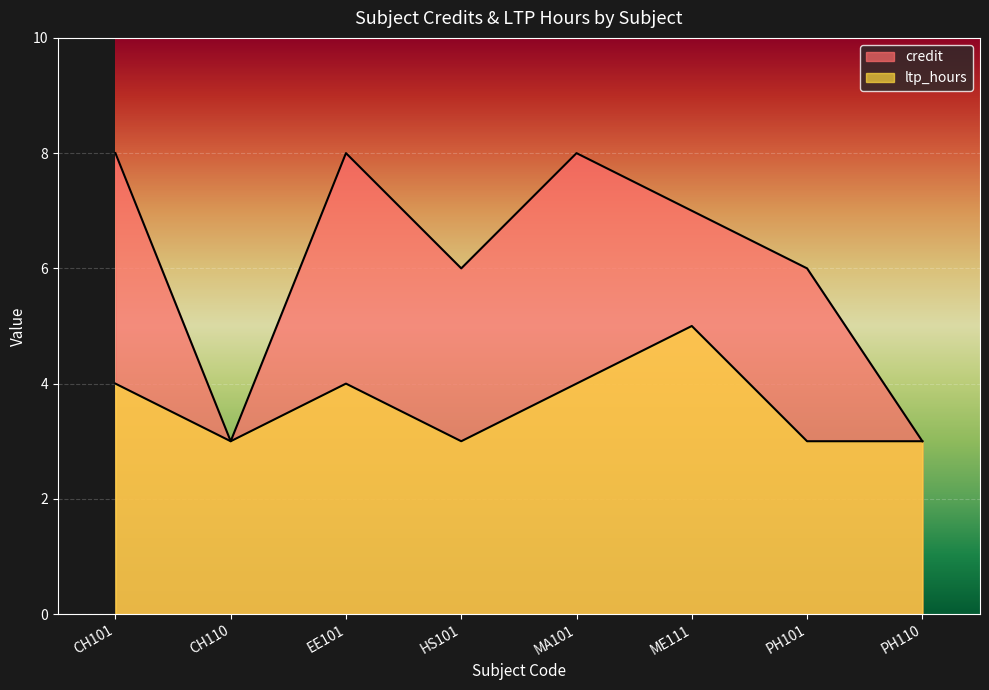

Is the value of credit at HS101 greater than the value of ltp_hours at PH110?

Yes